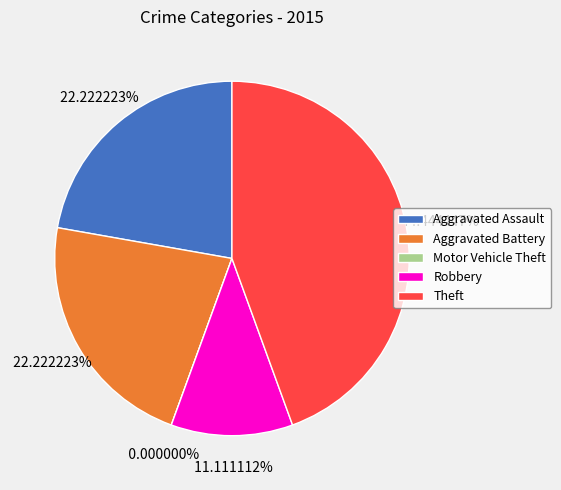

The Aggravated Battery slice represents 16% of the pie. True or false?

False